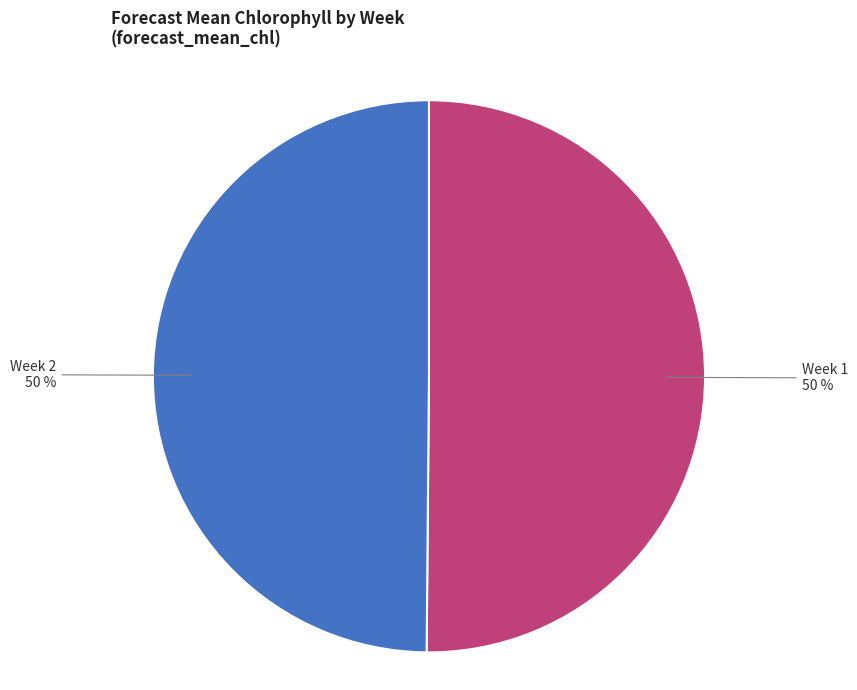

Approximately how many times larger is the value at Week 1 compared to Week 2?

1.0